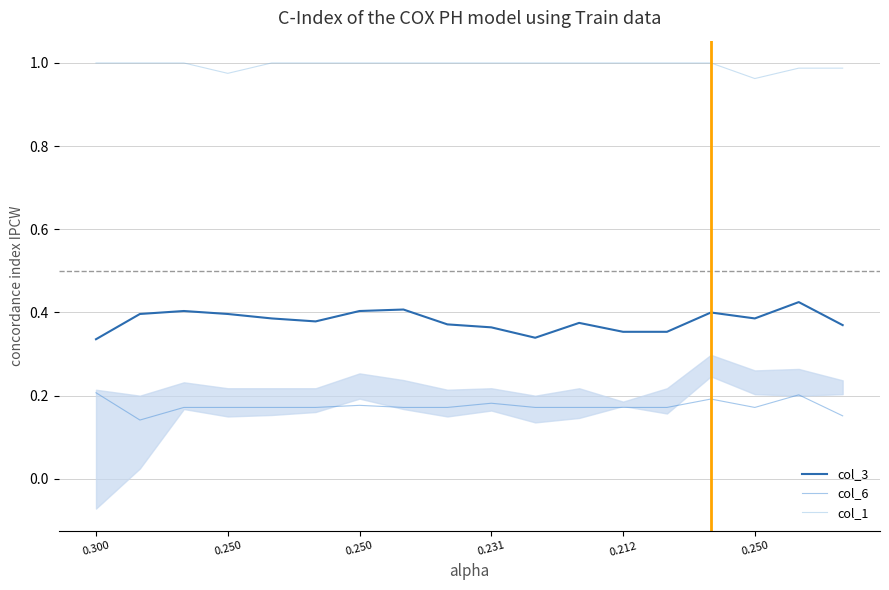

The col_3 series shows 0.4 at 0.231. True or false?

True